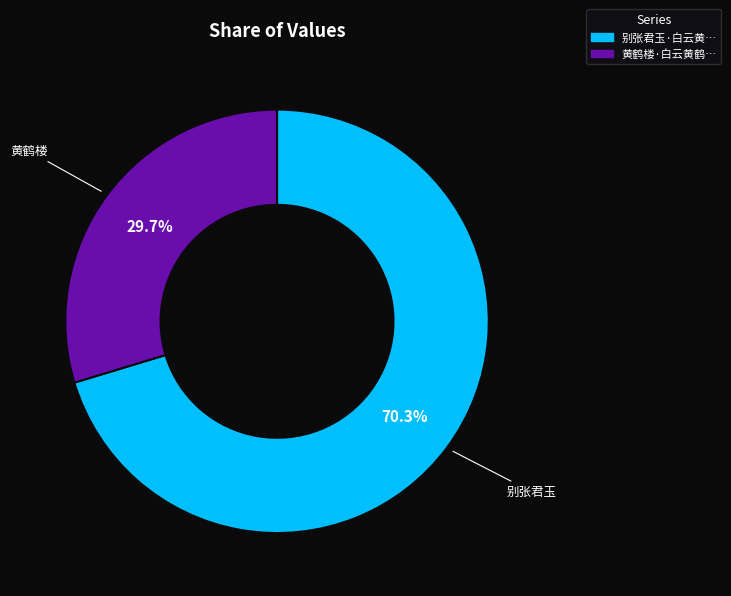

Is there any slice that represents more than half of the pie?

Yes